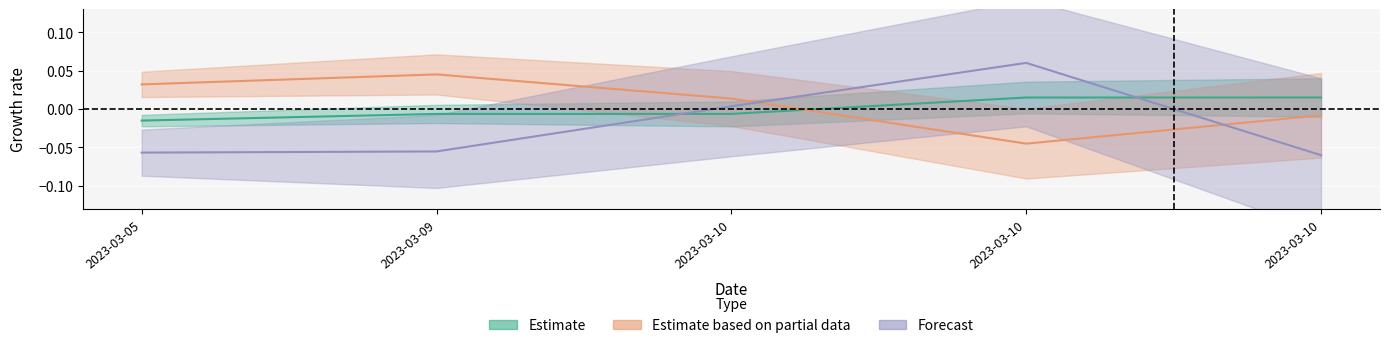

How many data points in Estimate based on partial data are less than 0?

2